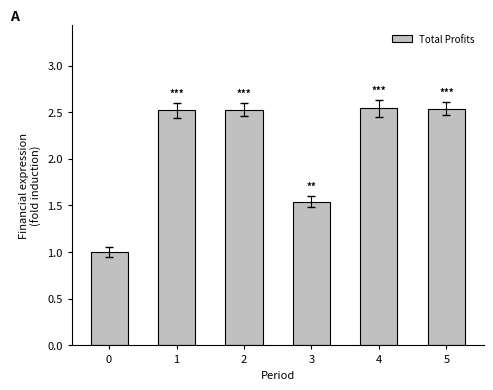

What is the sum of all values?

12.7